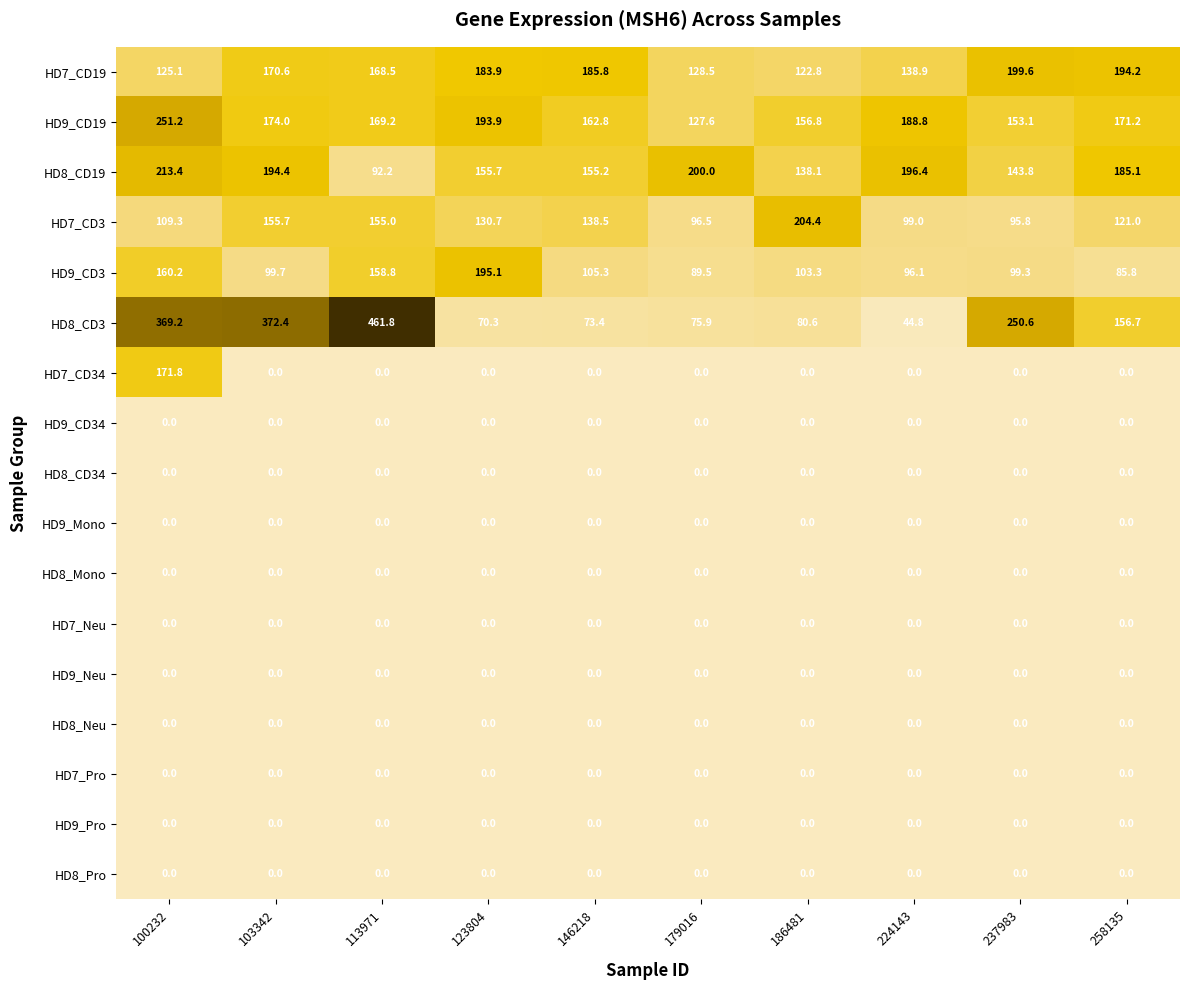

What is the difference between the HD9_CD3 values at 103342 and 237983?

0.4